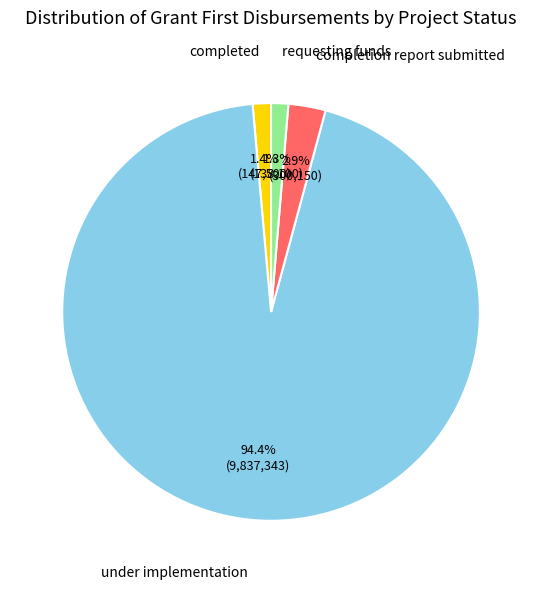

Is there a majority slice in this chart?

Yes